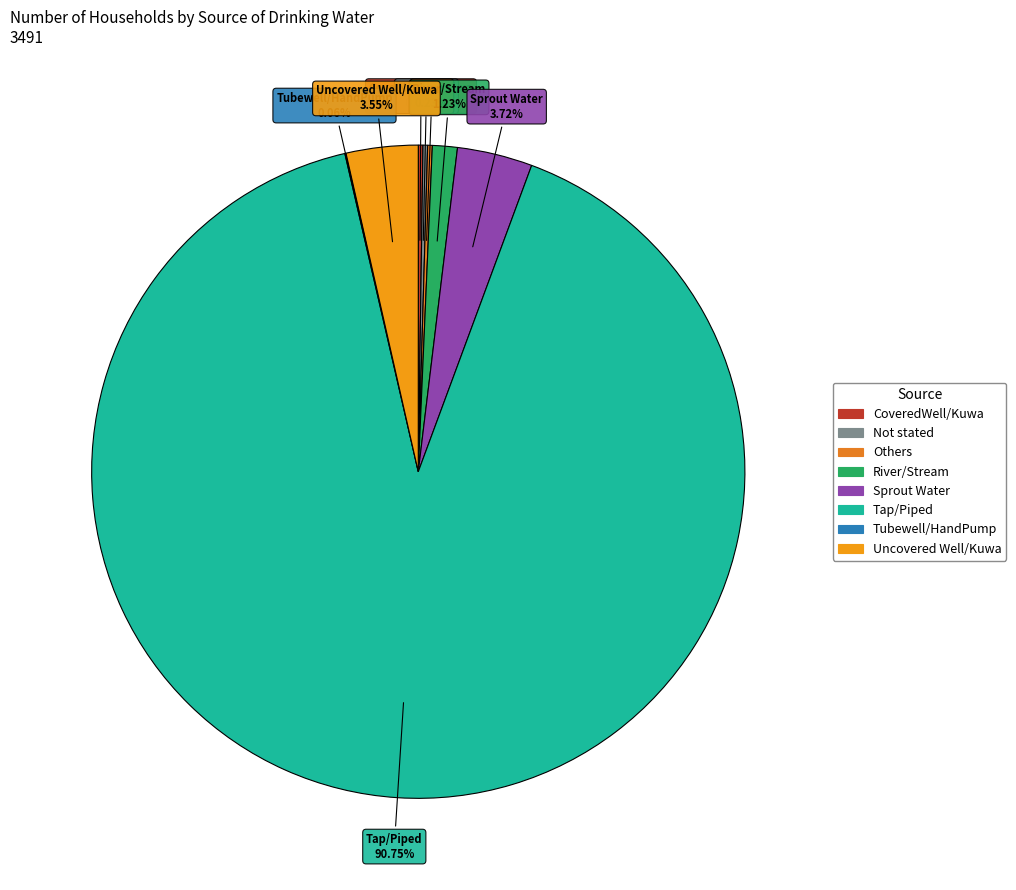

Approximately how many times larger is the value at Uncovered Well/Kuwa compared to River/Stream?

2.9